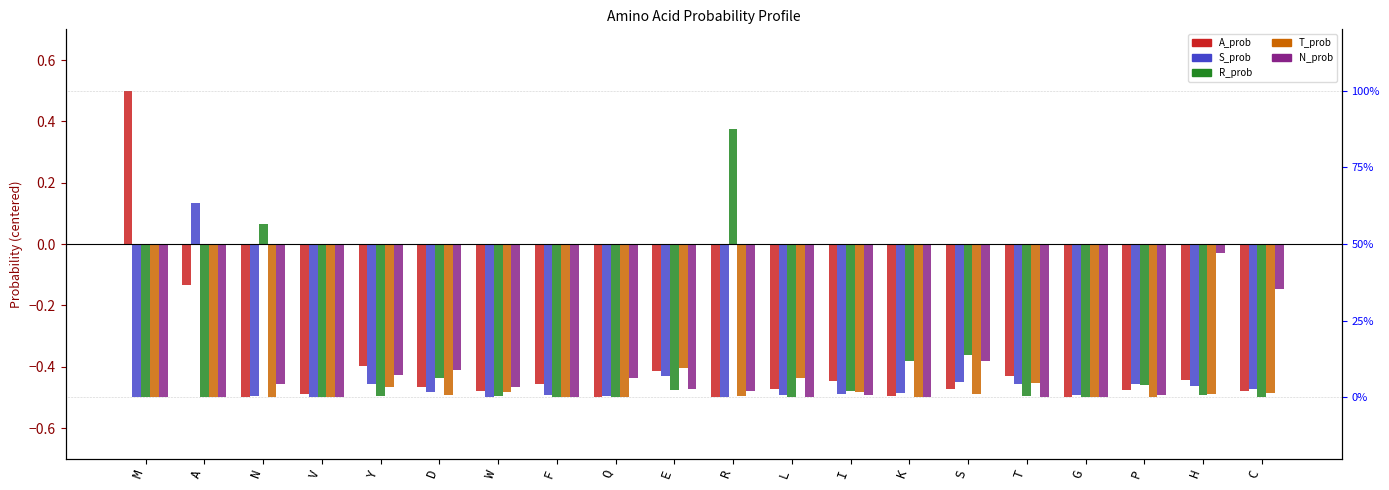

True or false: A_prob has a value of -0.5 at R.

True